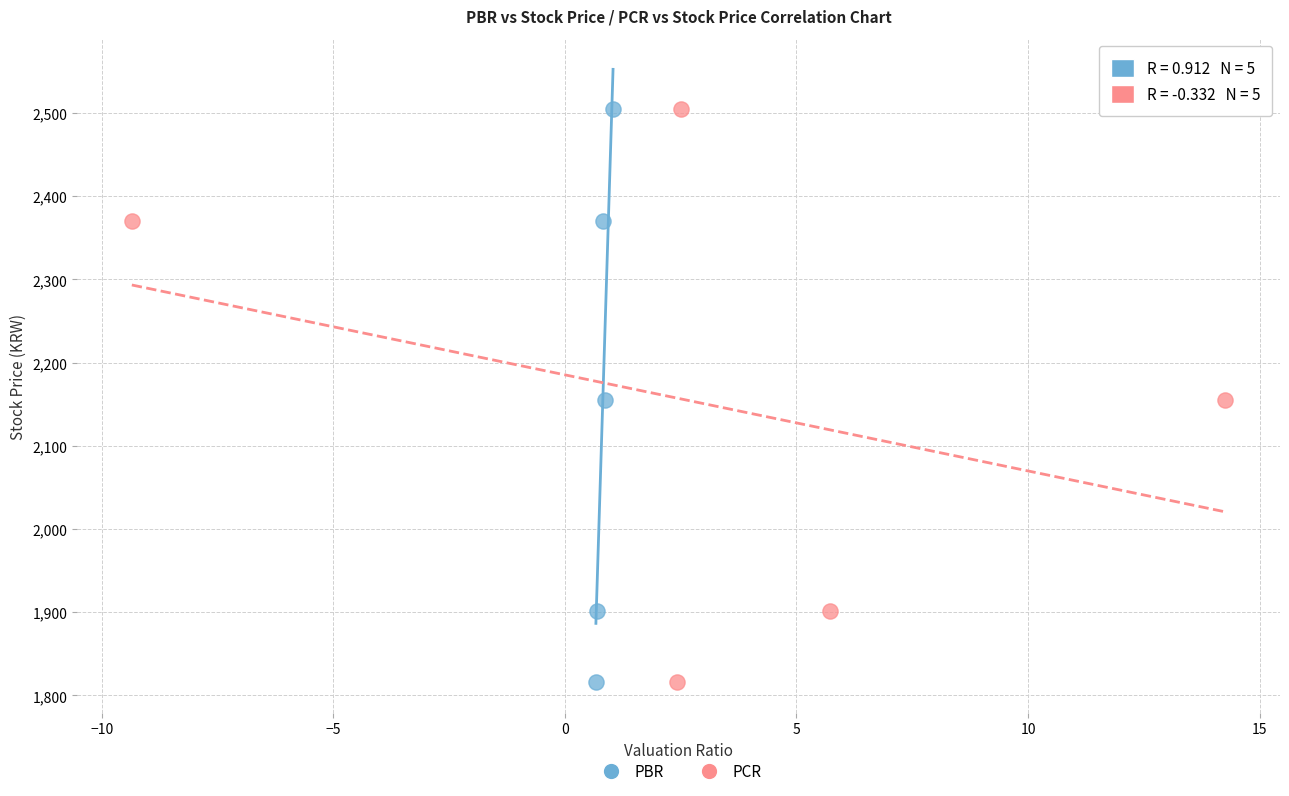

What are all the series names shown in the legend?

PBR, PCR